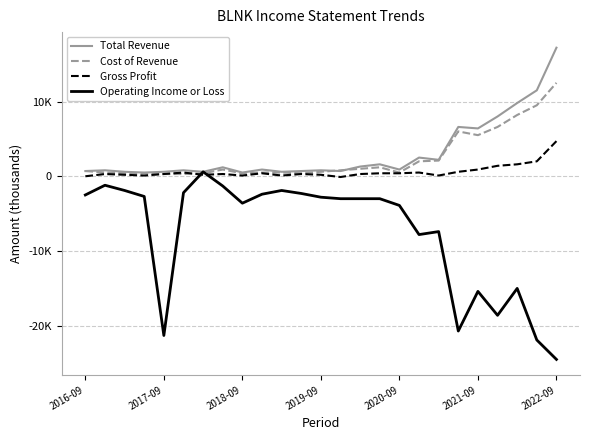

What are all the series names shown in the legend?

Total Revenue, Cost of Revenue, Gross Profit, Operating Income or Loss